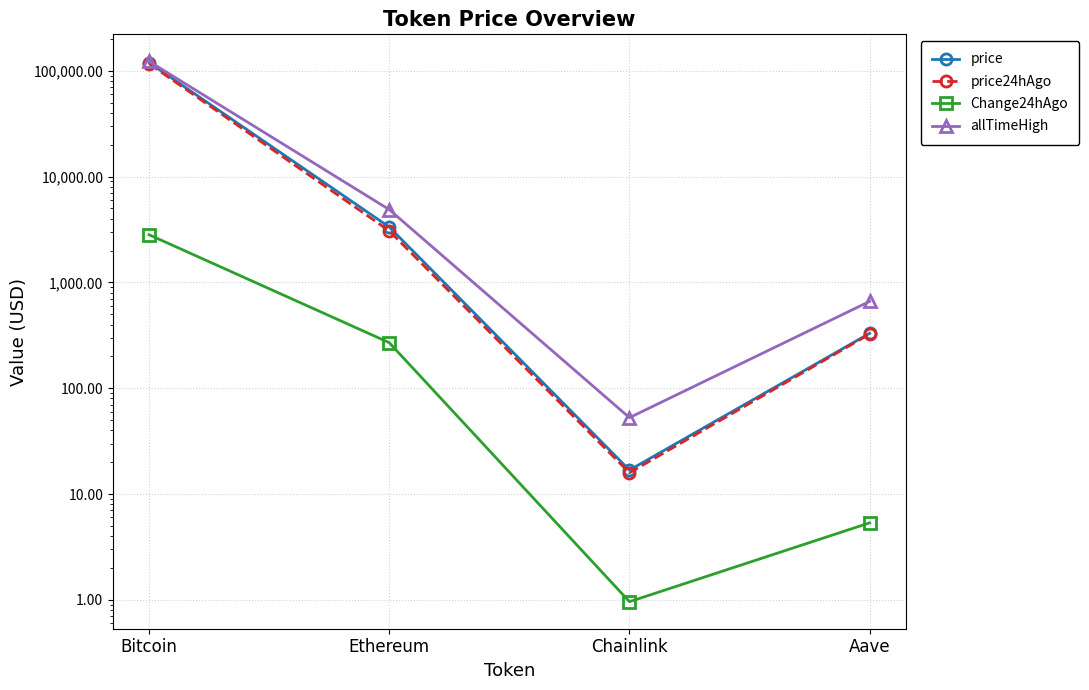

What is the average value of the Change24hAgo series?

774.7